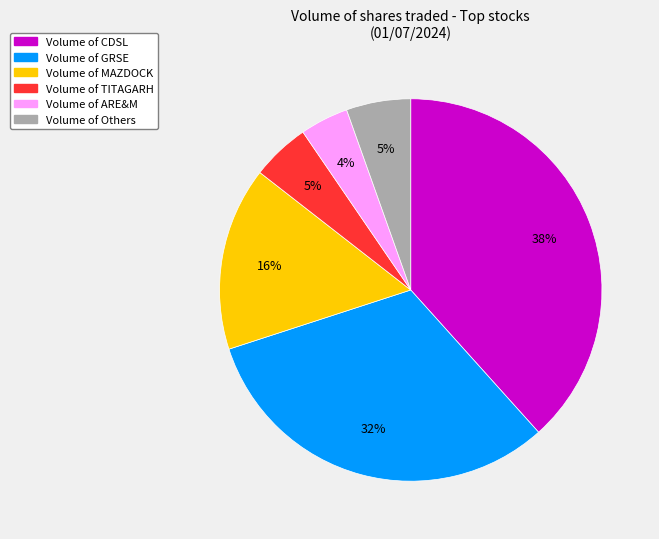

To the nearest percent, what is the average slice percentage?

17%